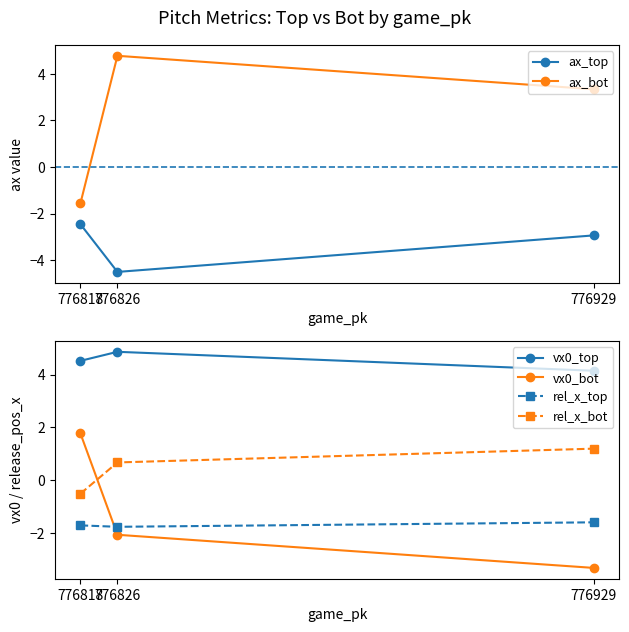

Does the chart have visible grid lines?

No